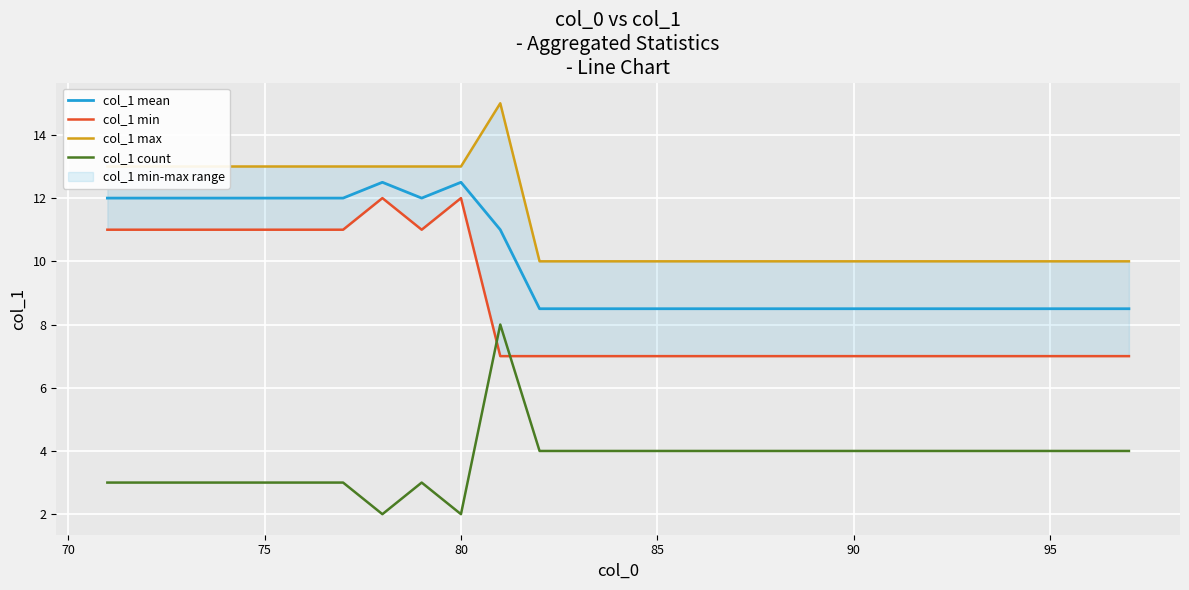

True or false: col_1 count and col_1 mean cross at least once.

False